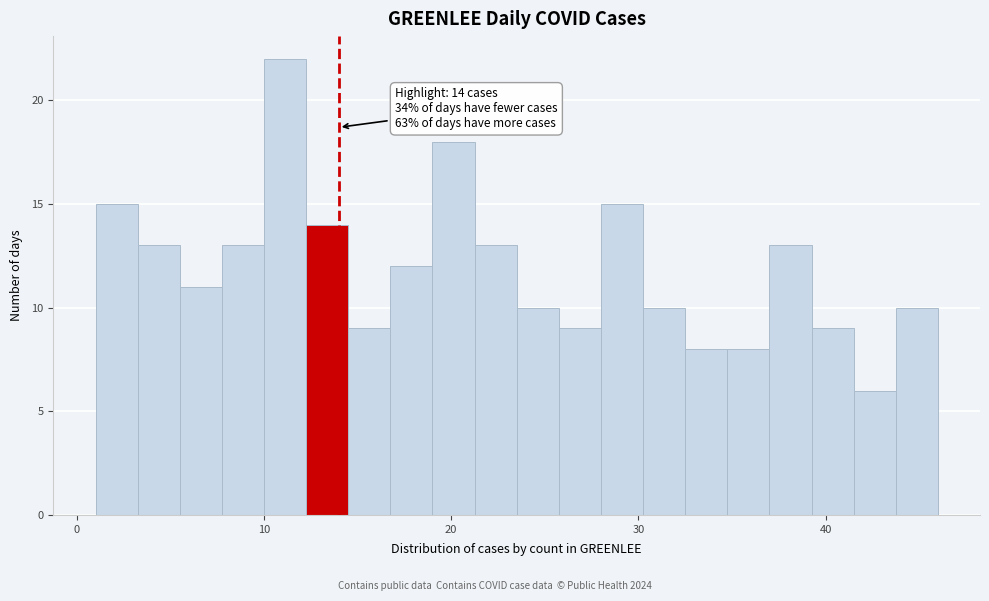

Read against the x-axis, roughly where is the centre of the tallest bar?

11